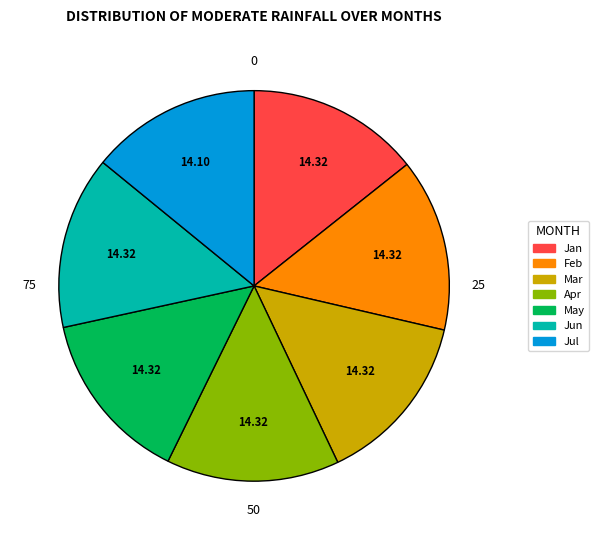

Count the number of slices in the pie.

7